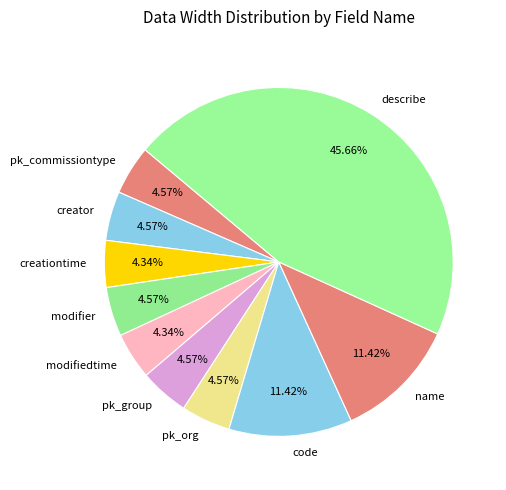

What is the ratio of the value at pk_commissiontype to the value at pk_org?

1.0